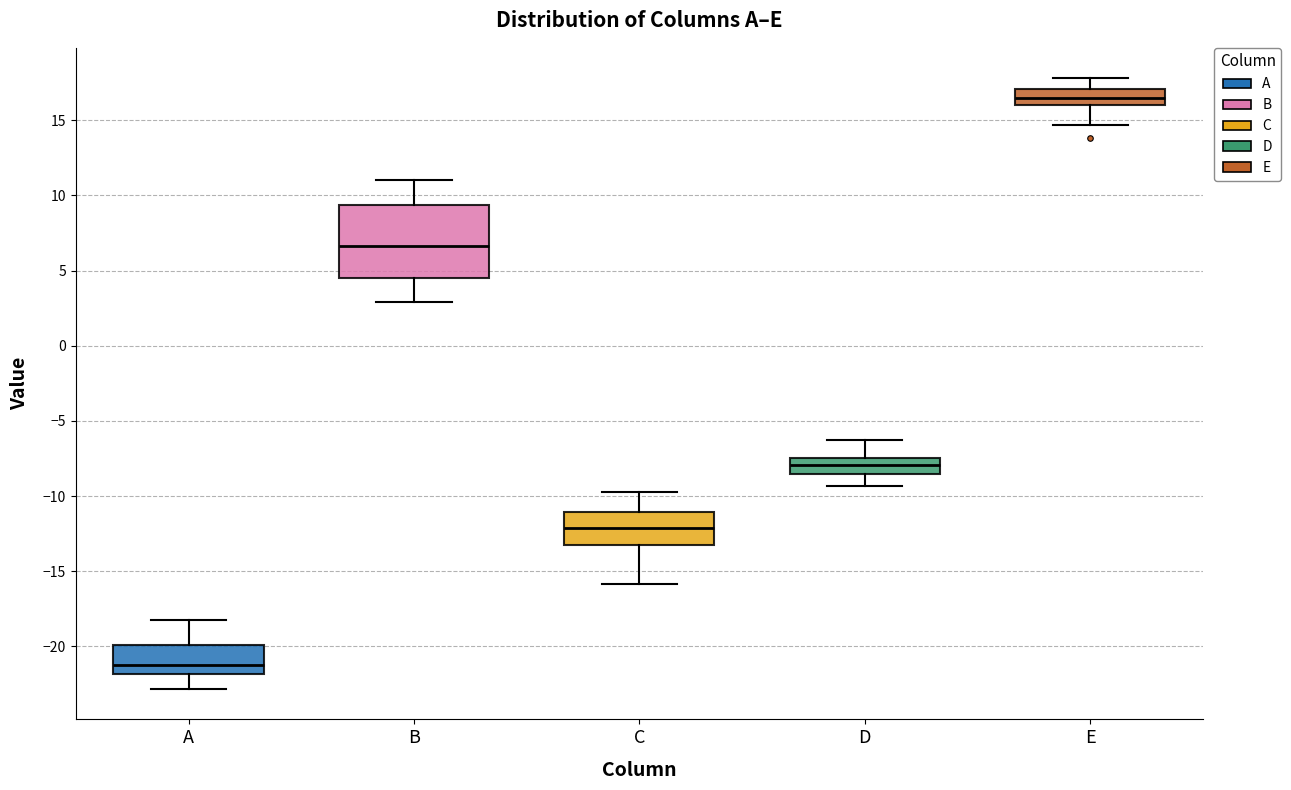

Where does the lower whisker of the box for C end on the y-axis? The values are not printed on the chart, so give them approximately, as read against the axis.

-16.0